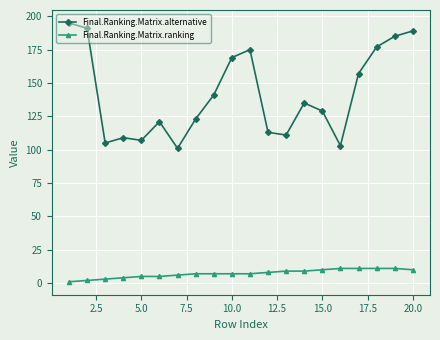

Rank the series by their maximum value, from lowest to highest.

Final.Ranking.Matrix.ranking, Final.Ranking.Matrix.alternative